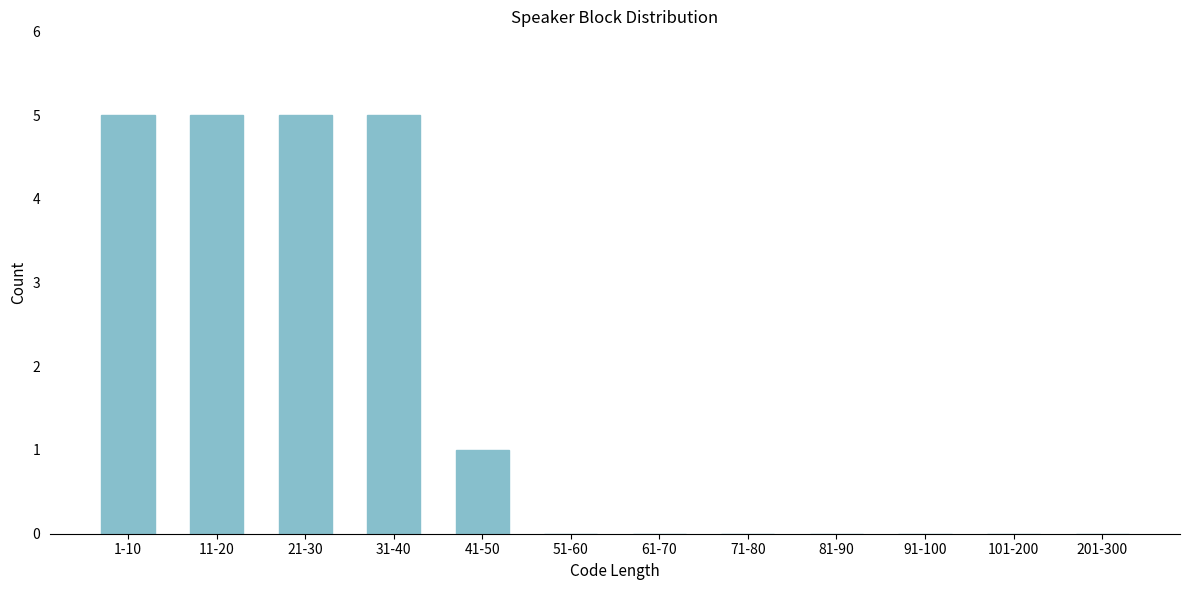

Reading left to right, extract all data points from this chart.

1-10=5	11-20=5	21-30=5	31-40=5	41-50=1	51-60=0	61-70=0	71-80=0	81-90=0	91-100=0	101-200=0	201-300=0